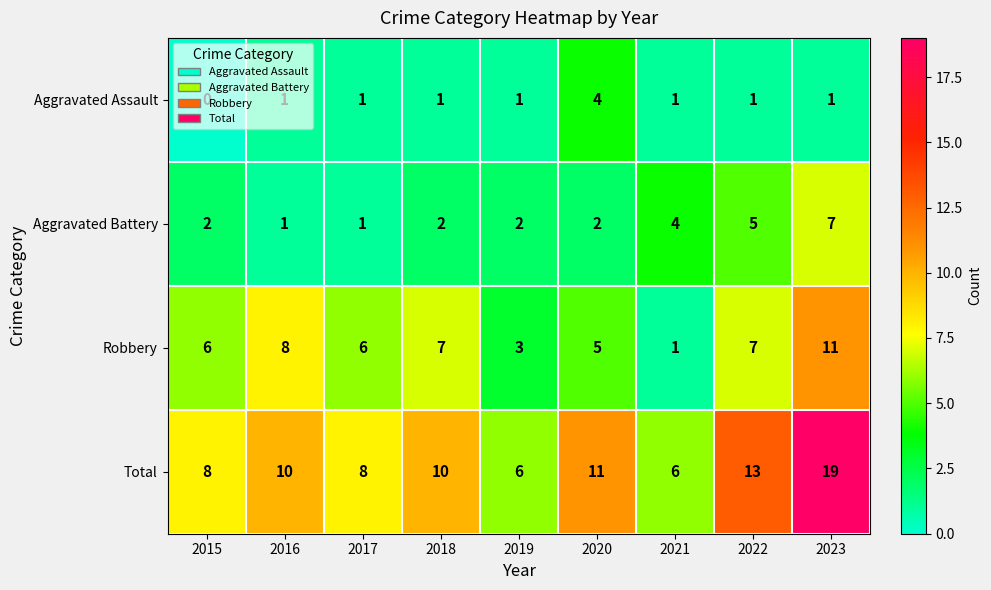

The value of Total at 2017 is 4. True or false?

False